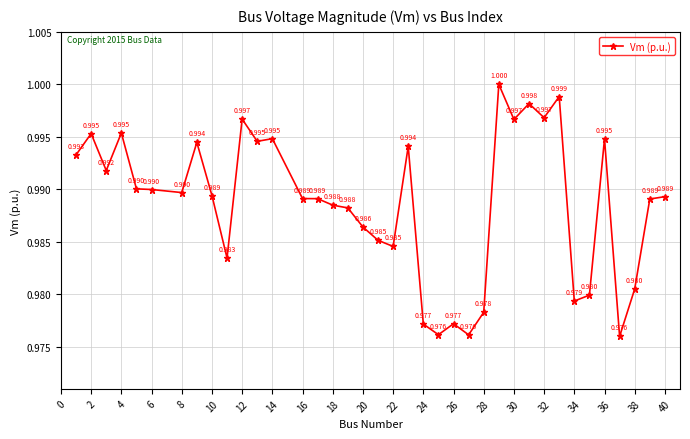

True or false: the data has more than 1 interior local peaks.

True